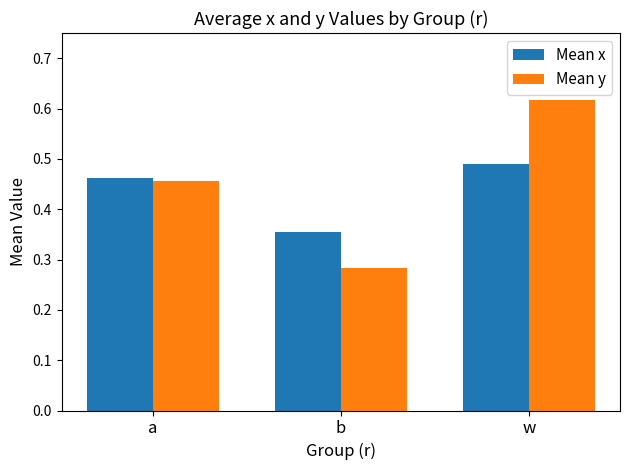

What is the sum of all Mean x values?

1.3